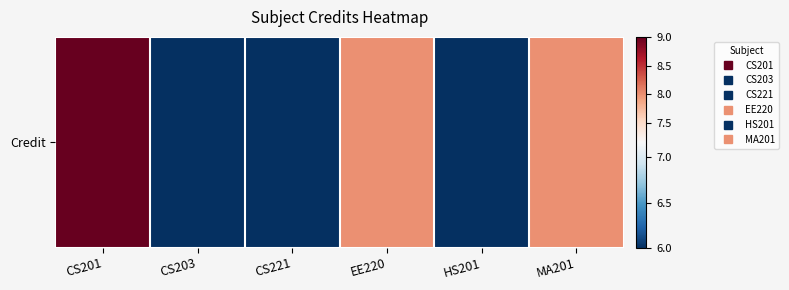

At which category does the chart reach its peak across all series?

CS201